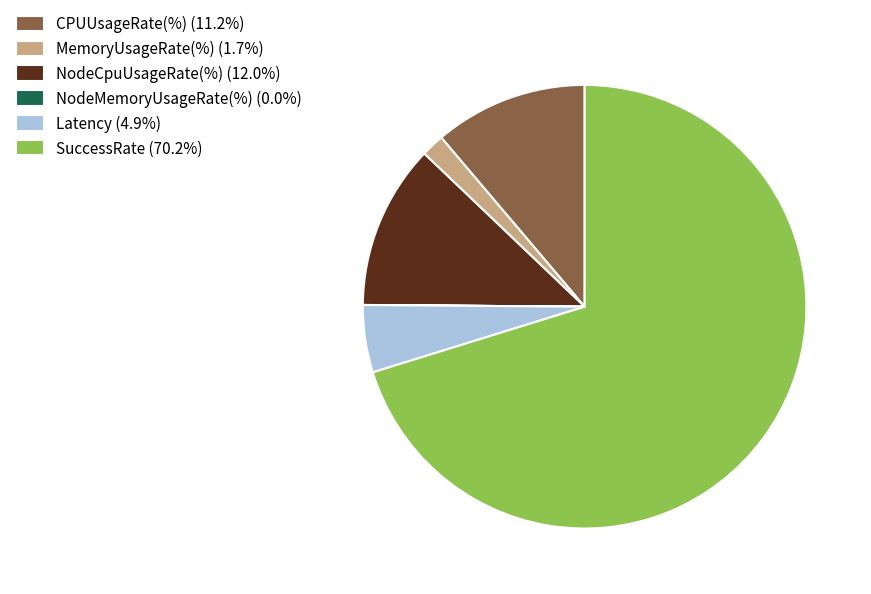

What is the ratio of the value at SuccessRate (70.2%) to the value at MemoryUsageRate(%) (1.7%)?

41.8